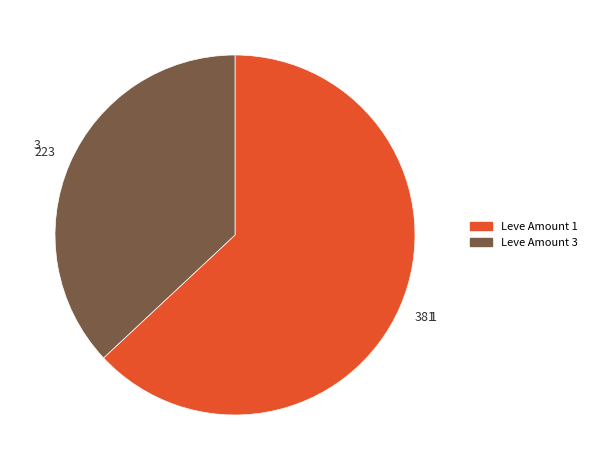

Which category accounts for the majority?

Leve Amount 1